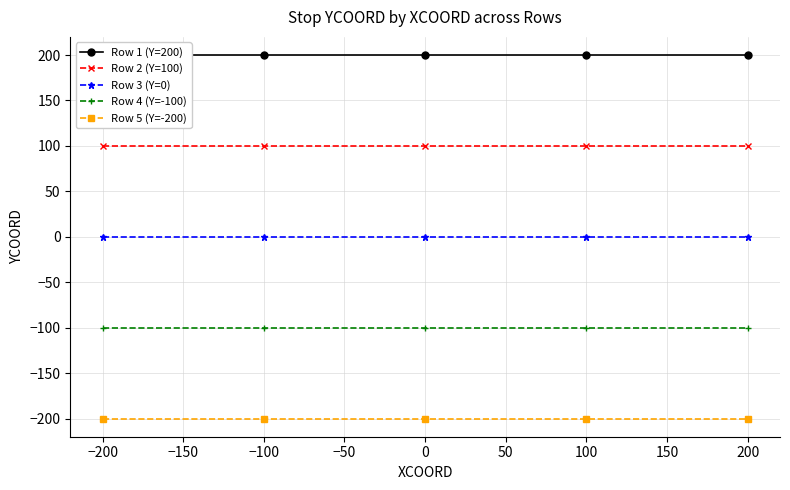

Which series has the largest total across all categories?

Row 1 (Y=200)